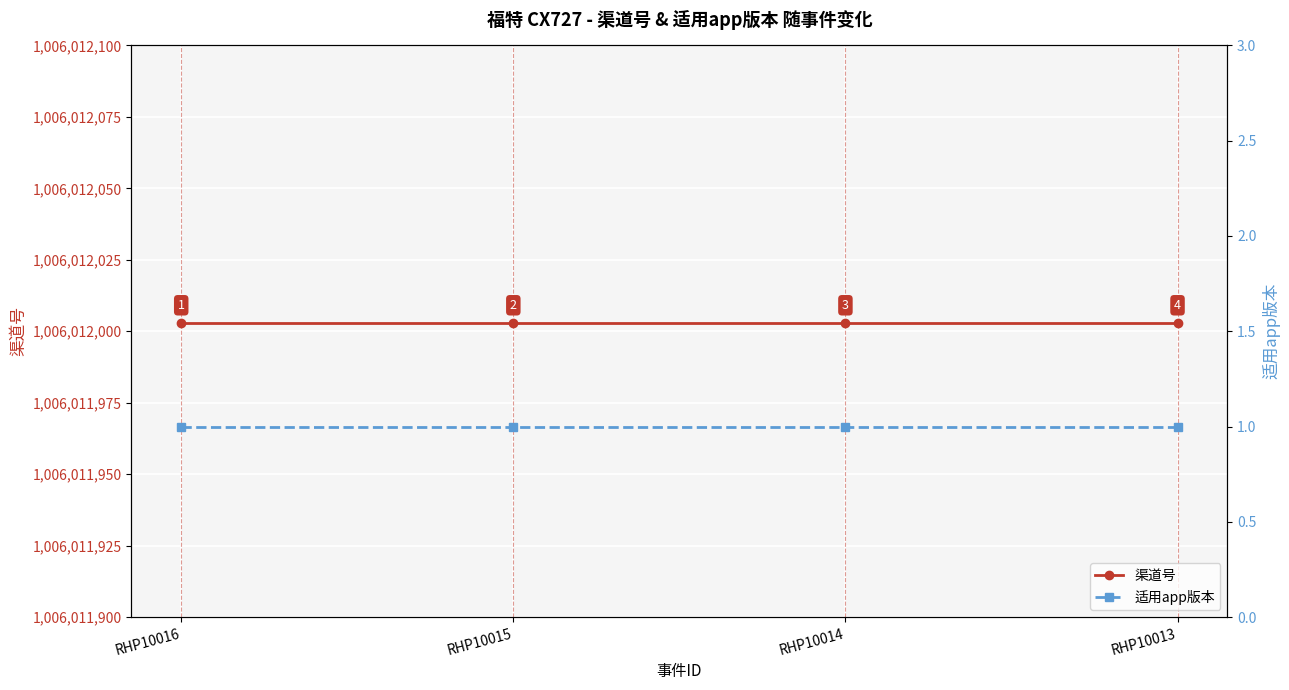

Does the chart display data point markers on the line(s)?

Yes